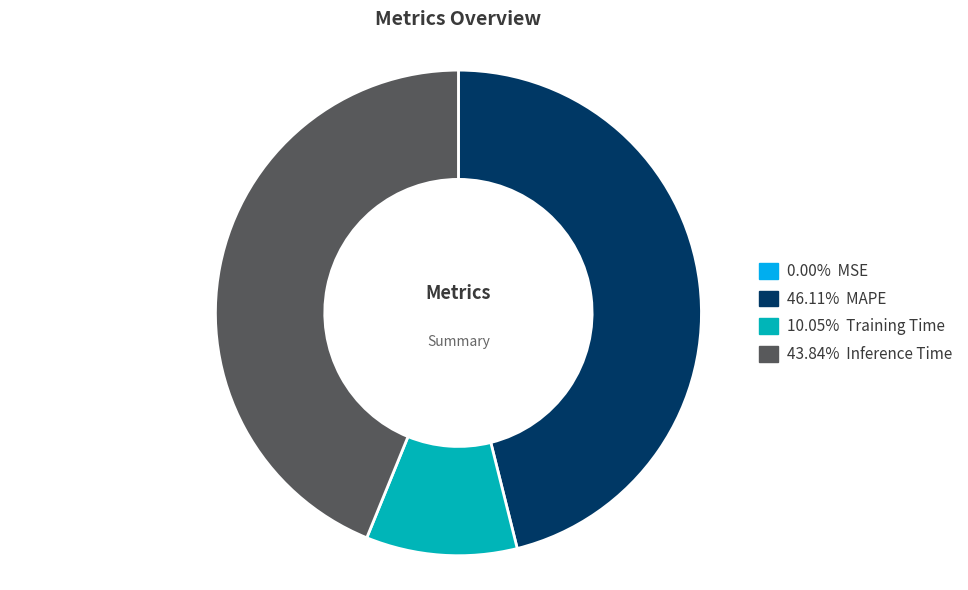

Is there a majority slice in this chart?

No